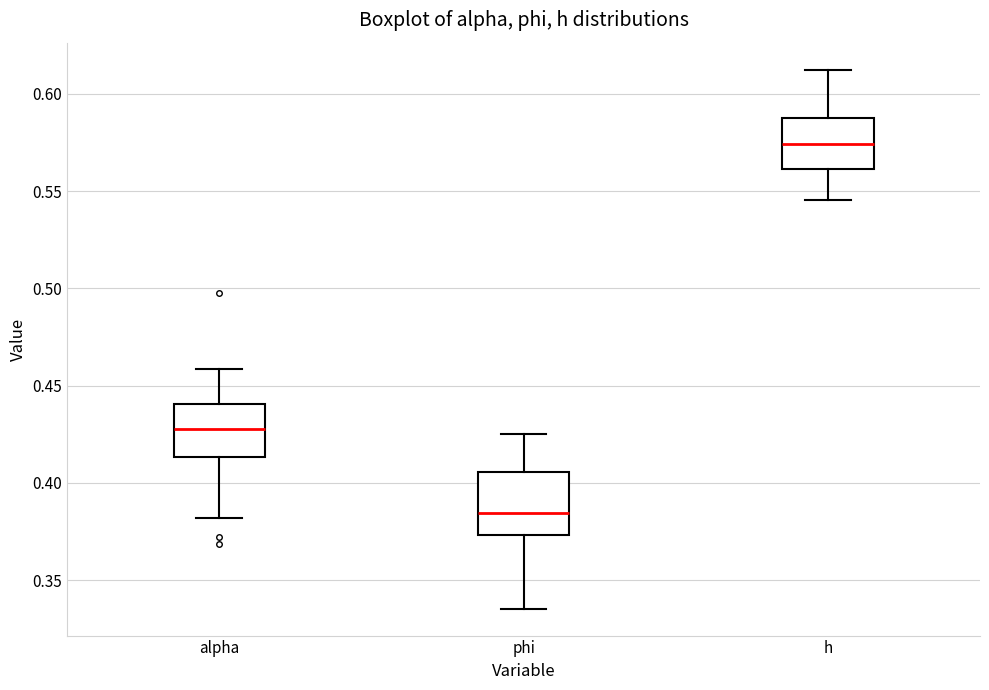

Reading left to right, transcribe this box plot: for each box, give where its median line is, the range the box spans, and where its two whiskers end, as read against the y-axis. The values are not printed on the chart, so give them approximately, as read against the axis.

alpha: median 0.430, box 0.415 to 0.440, whiskers 0.380 to 0.460
phi: median 0.385, box 0.375 to 0.405, whiskers 0.335 to 0.425
h: median 0.575, box 0.560 to 0.585, whiskers 0.545 to 0.610